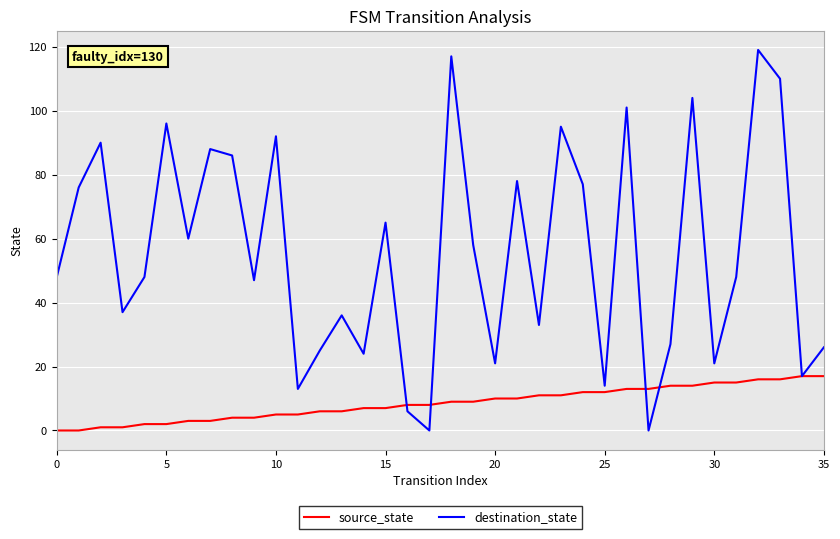

What is the sum of all source_state values?

306